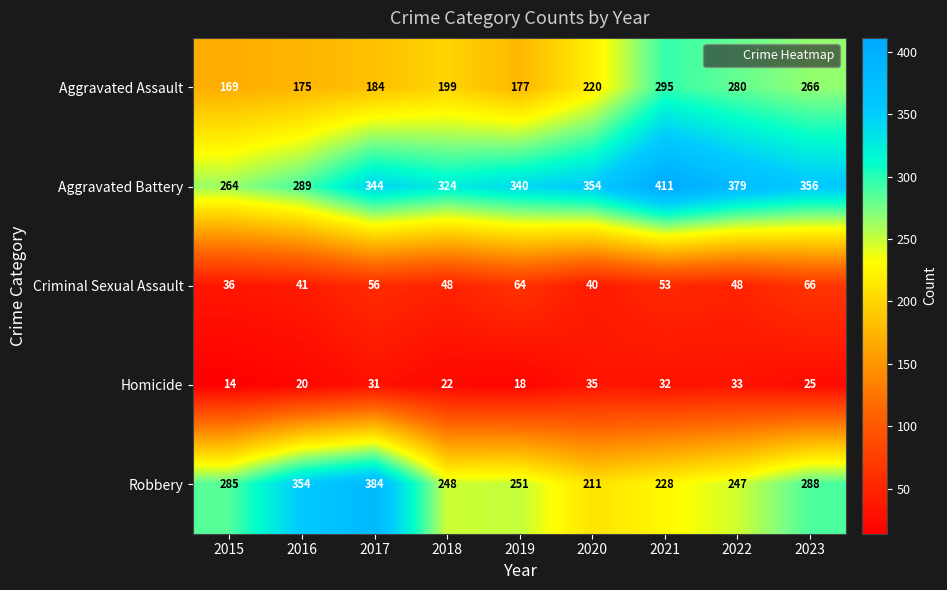

Which label corresponds to the largest value in the chart?

2021